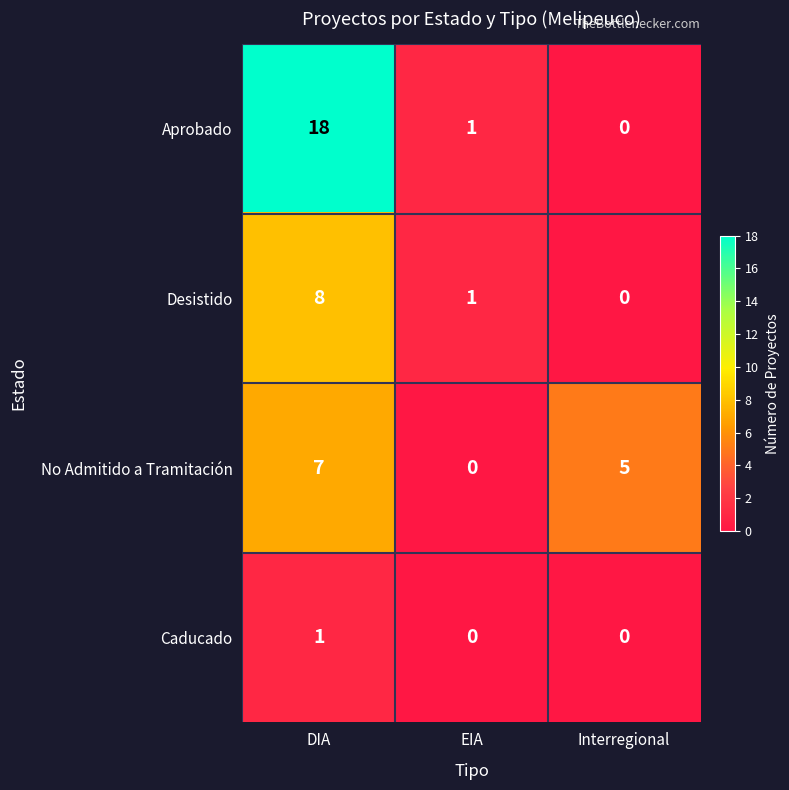

Reading left to right, what are all the values shown in this chart?

Aprobado: 18	1	0
Desistido: 8	1	0
No Admitido a Tramitación: 7	0	5
Caducado: 1	0	0